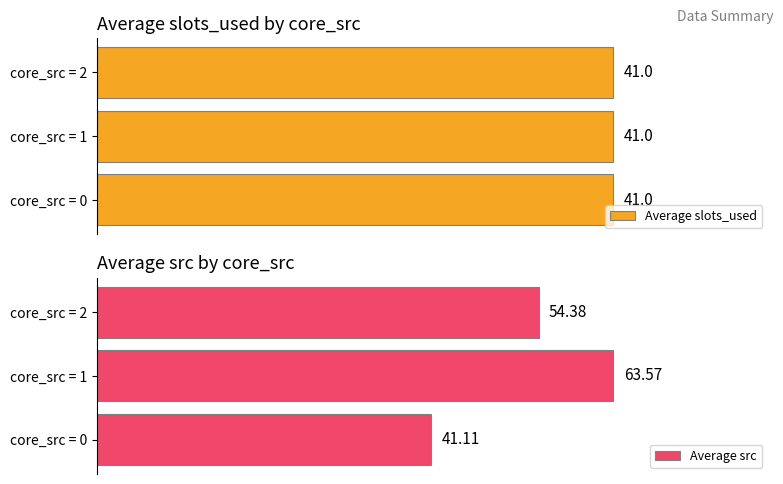

Rank the categories by Average src value from highest to lowest.

core_src = 1, core_src = 2, core_src = 0